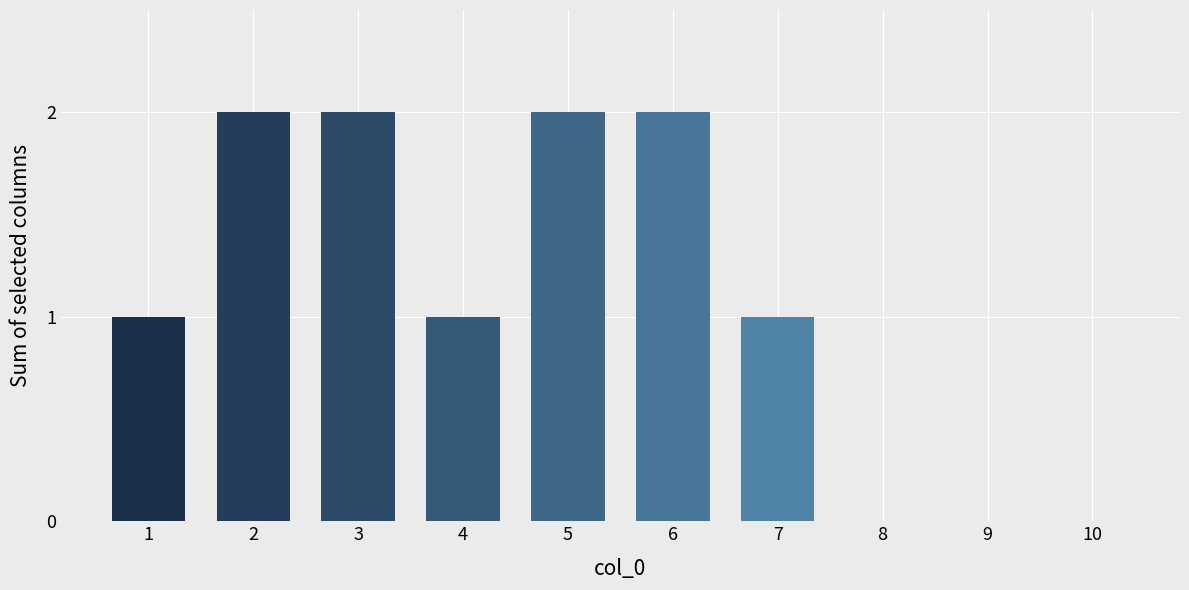

What is the average value?

1